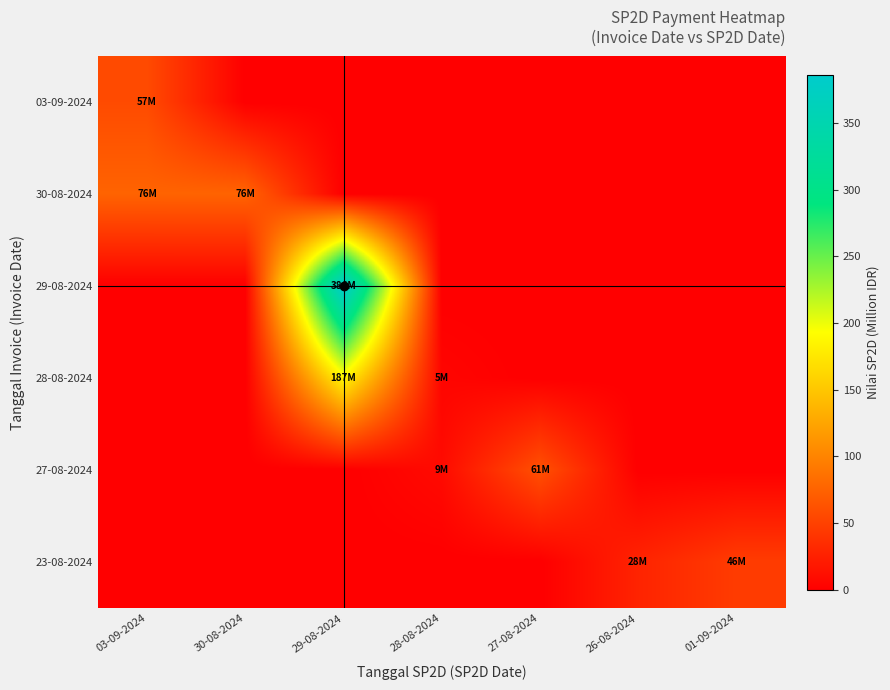

What is the maximum value shown in the chart?

386.2